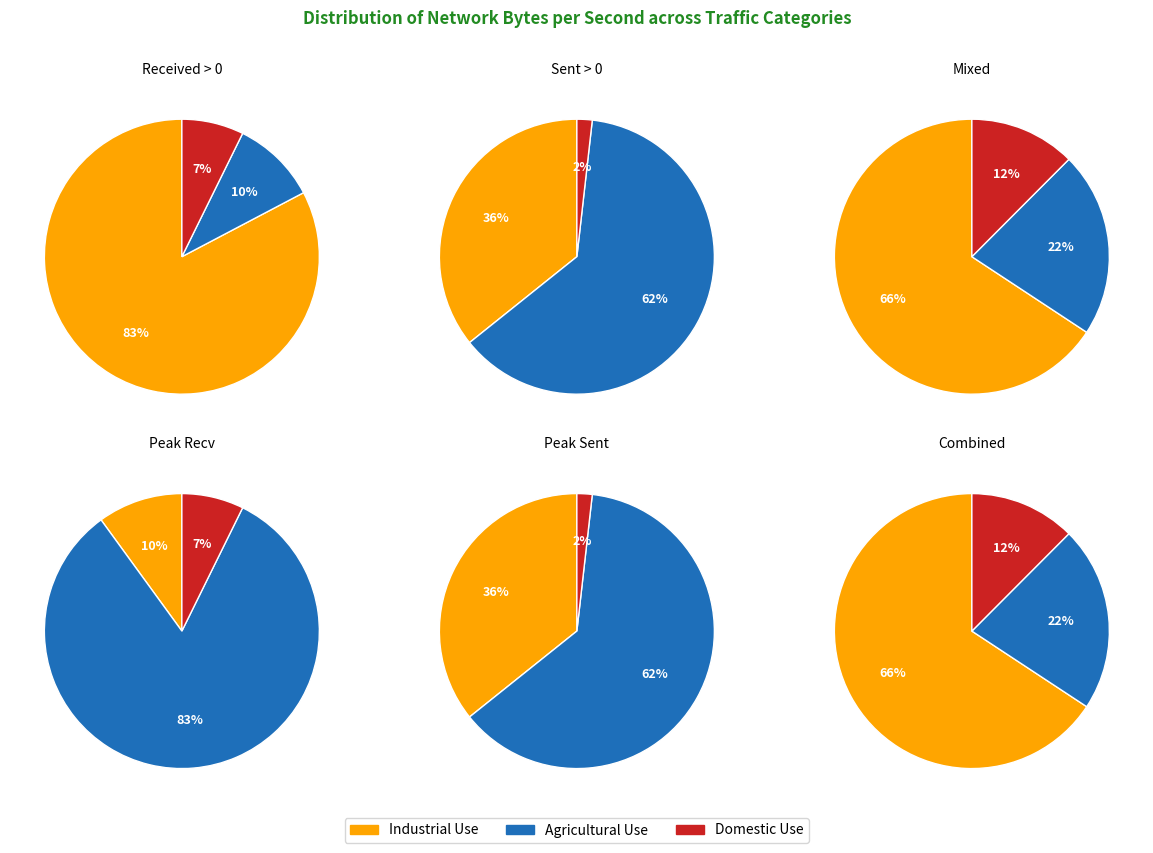

Does 2 account for over 50% of the chart?

No